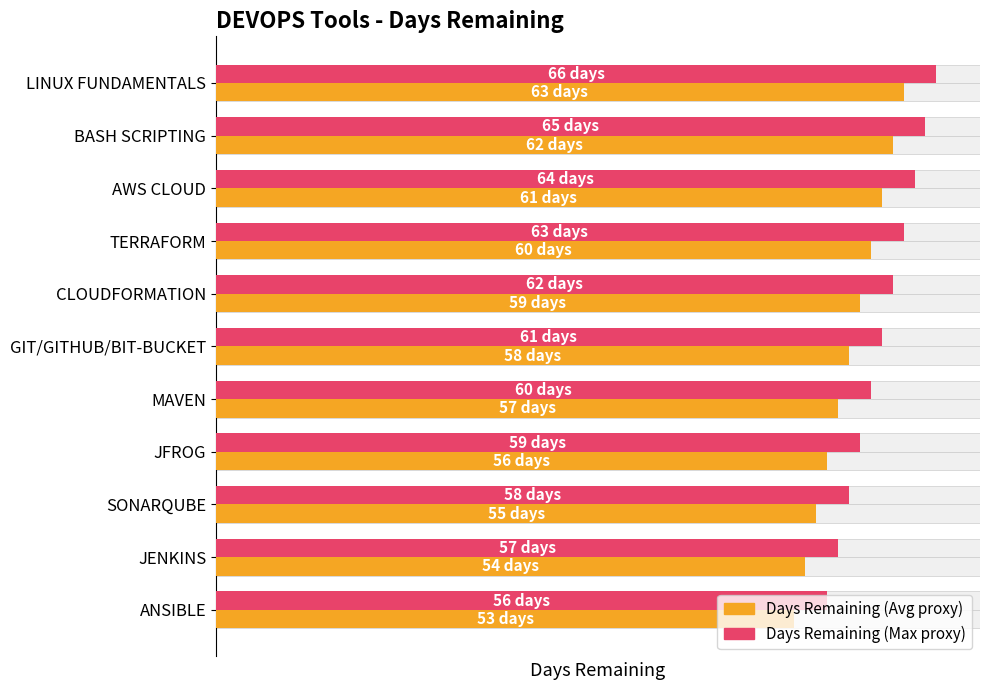

How many data points does each series have?

11